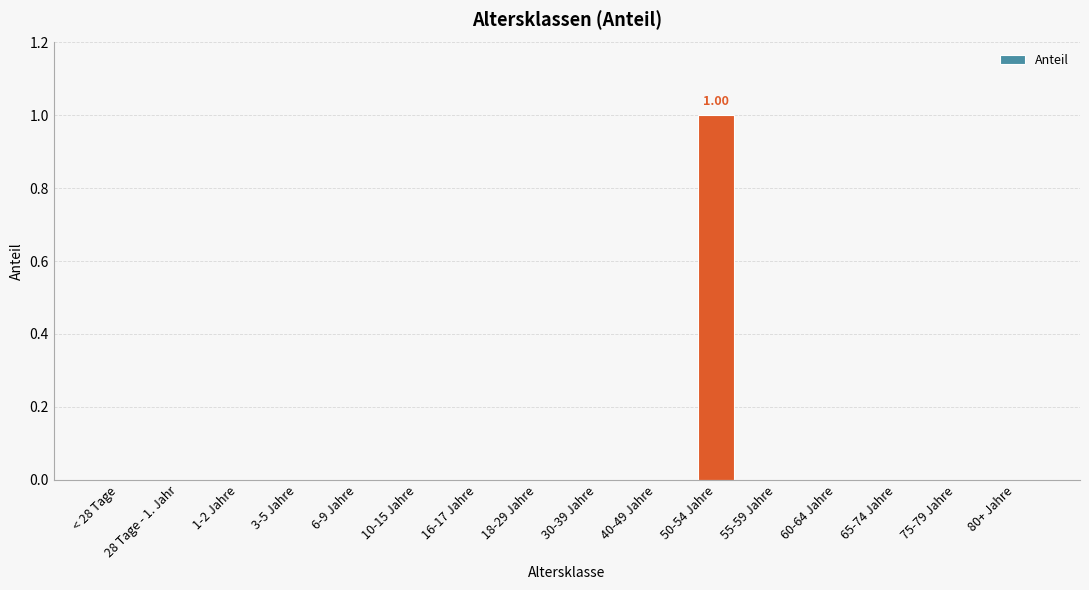

How many data points does each series have?

16